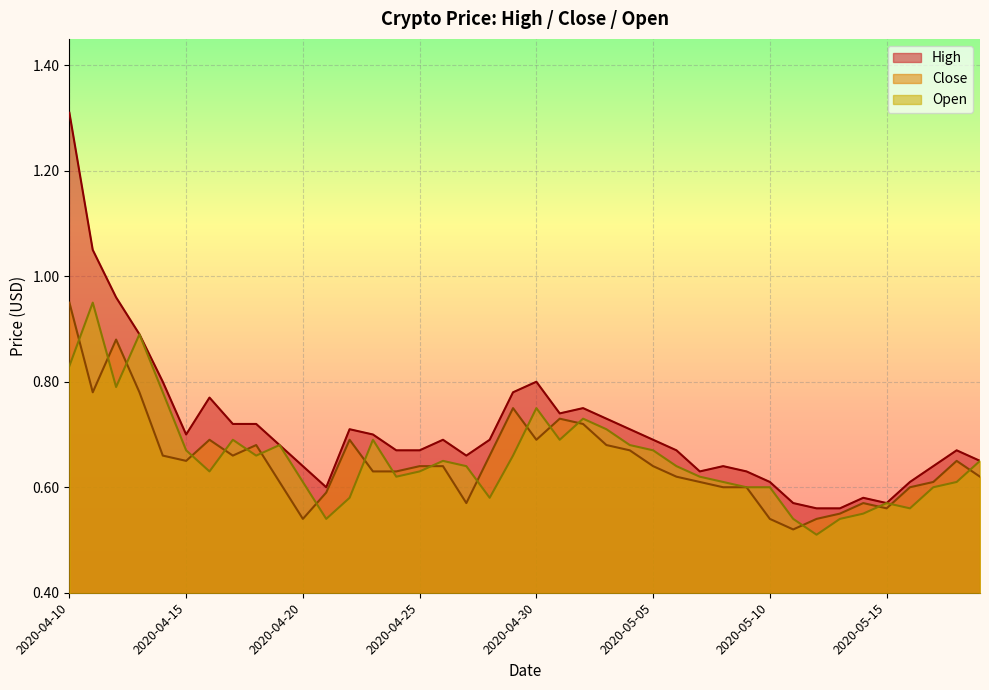

How many interior local peaks does the High series have?

8